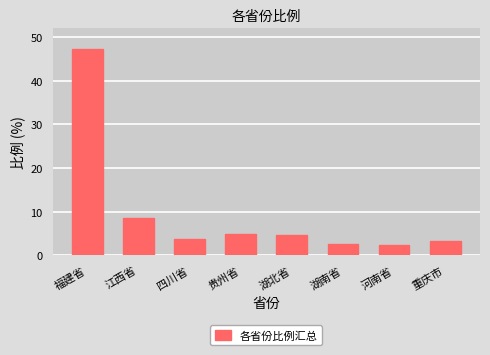

Read the value at 湖南省.

2.7